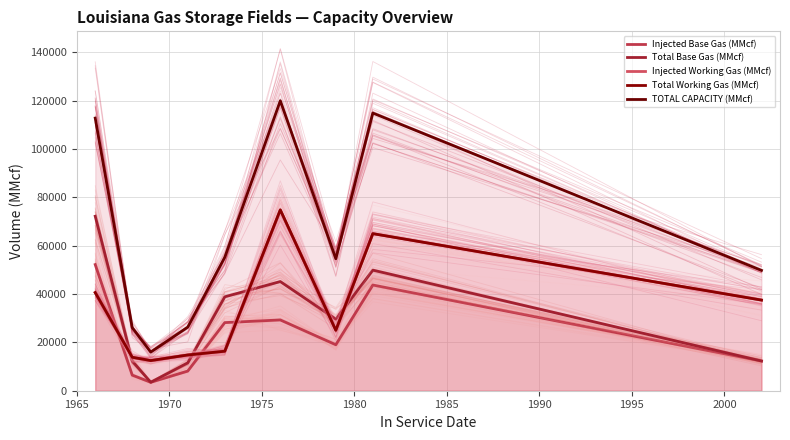

How many data points does each series have?

9